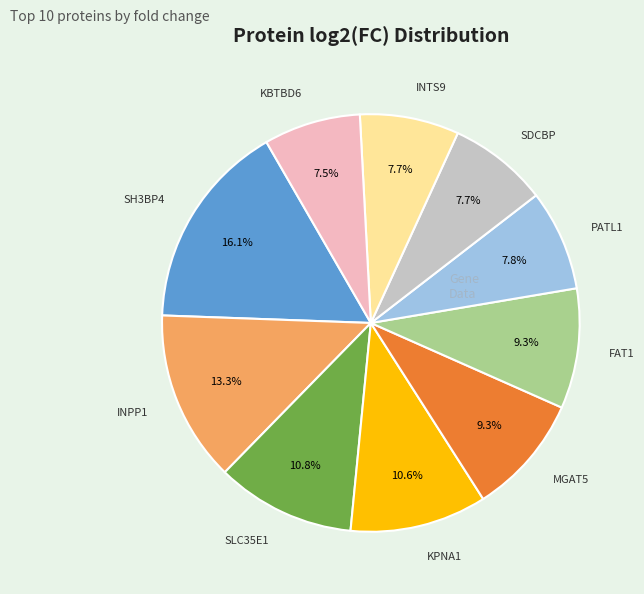

Is there a majority slice in this chart?

No